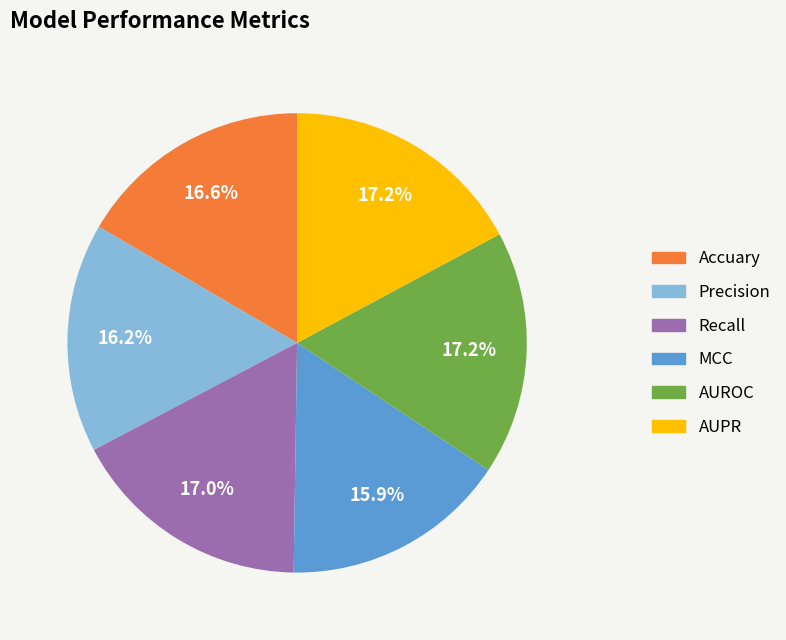

True or false: Precision accounts for 11% of the total.

False